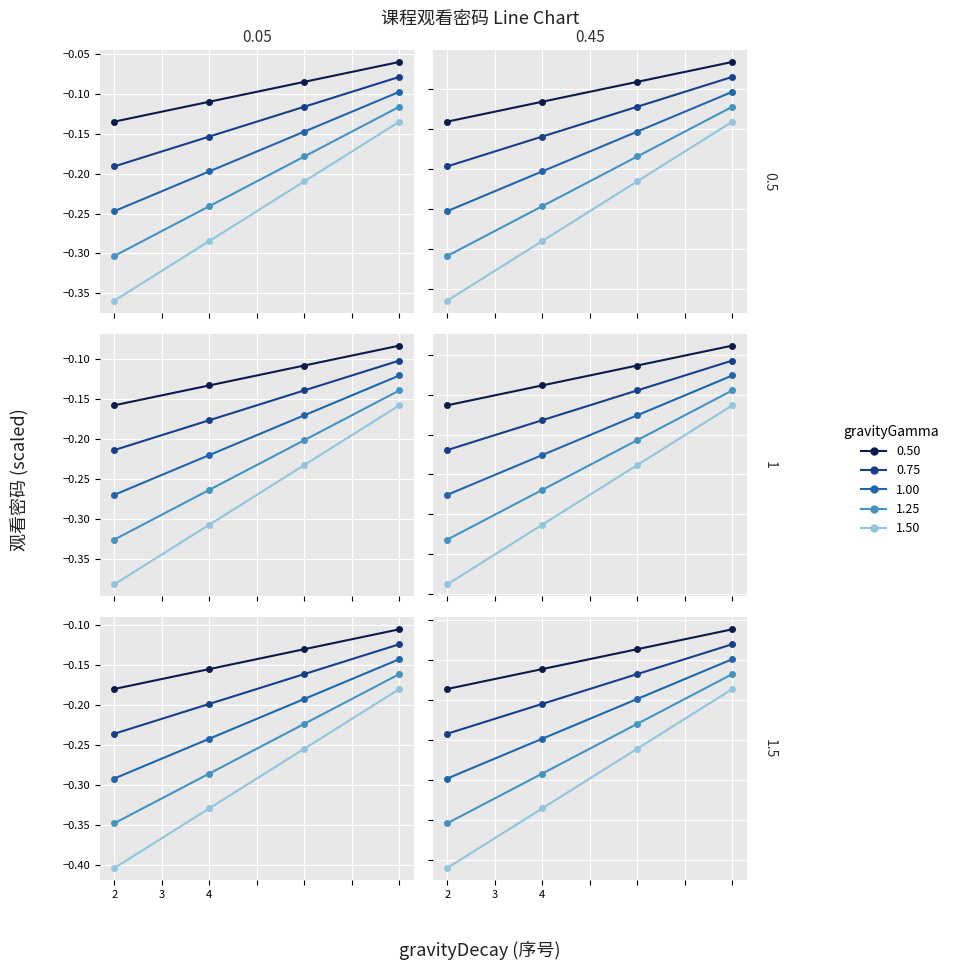

Which series has the largest total across all categories?

gravityGamma 0.50